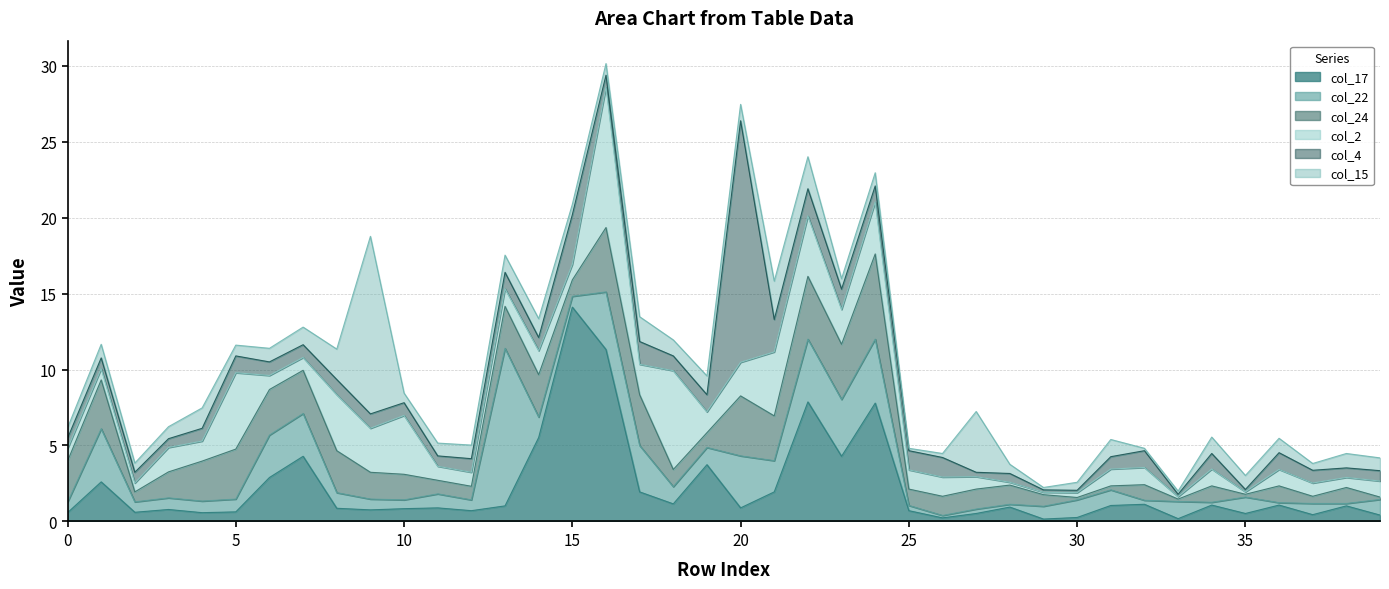

What is the difference between the col_17 values at 19 and 2?

3.1